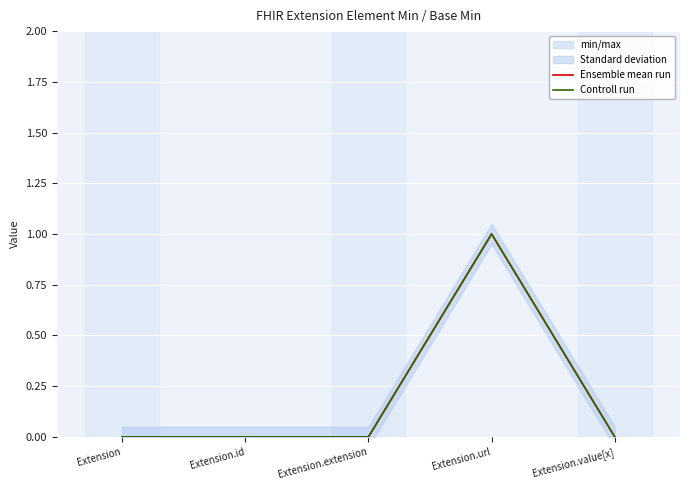

What is the difference between the Ensemble mean run values at Extension.id and Extension.url?

1